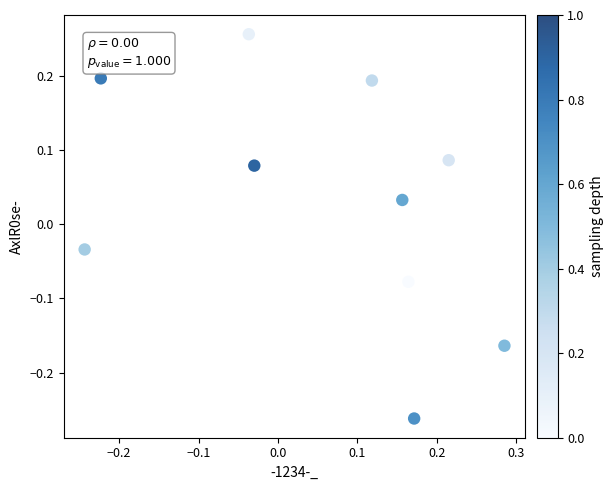

What is the range of X values (max minus min)?

0.5